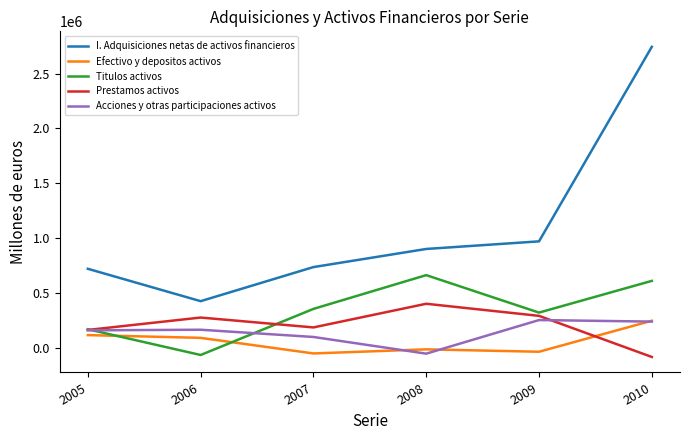

What is the smallest value displayed?

-83125